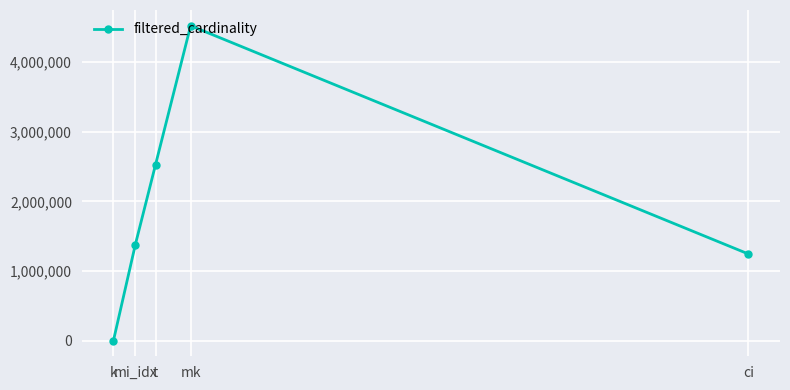

Reading left to right, extract all data points from this chart.

k=7	mi_idx=1380035	t=2528312	mk=4523930	ci=1244716